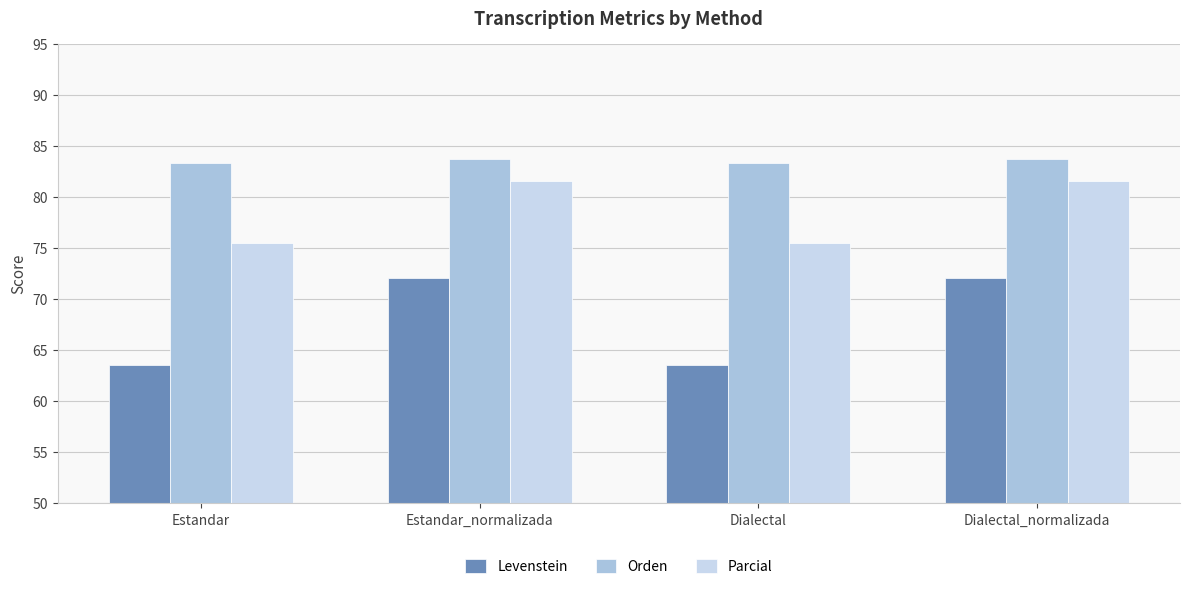

What is the spread (max minus min) of values at Dialectal?

19.8